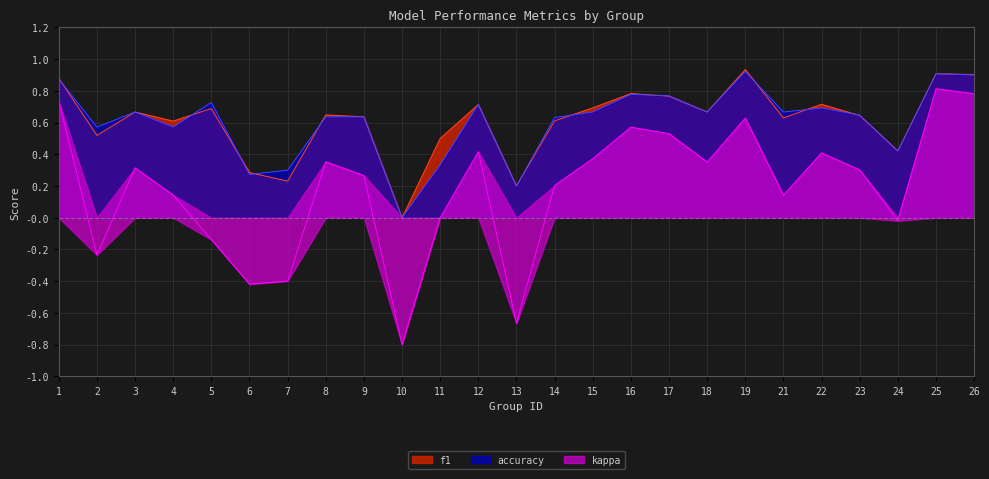

How many lines are shown in the chart?

3